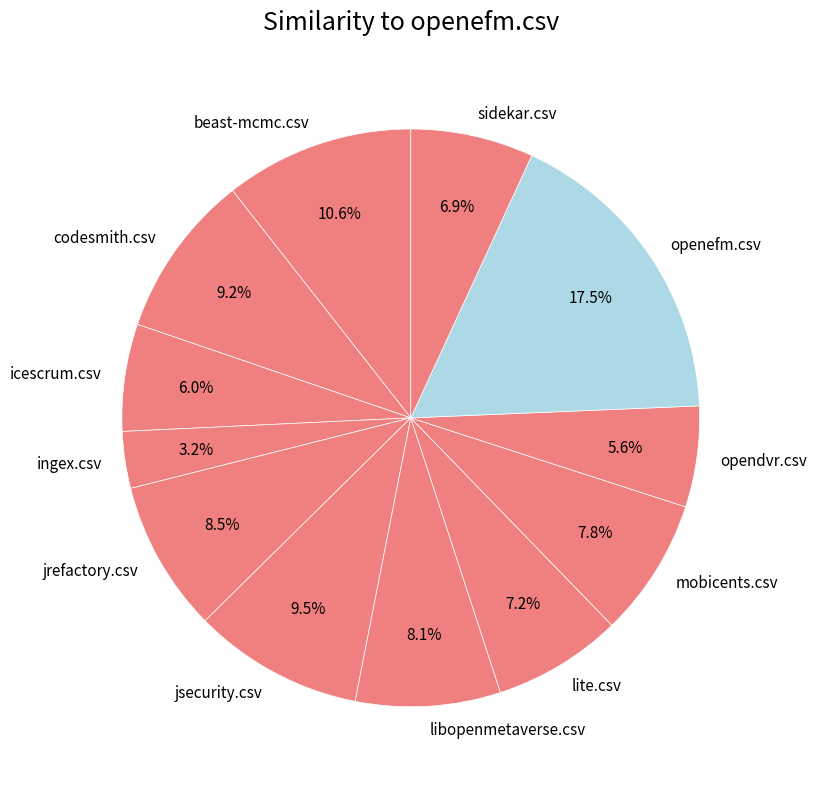

To the nearest percent, what is the difference between the largest and smallest slice percentages?

14%